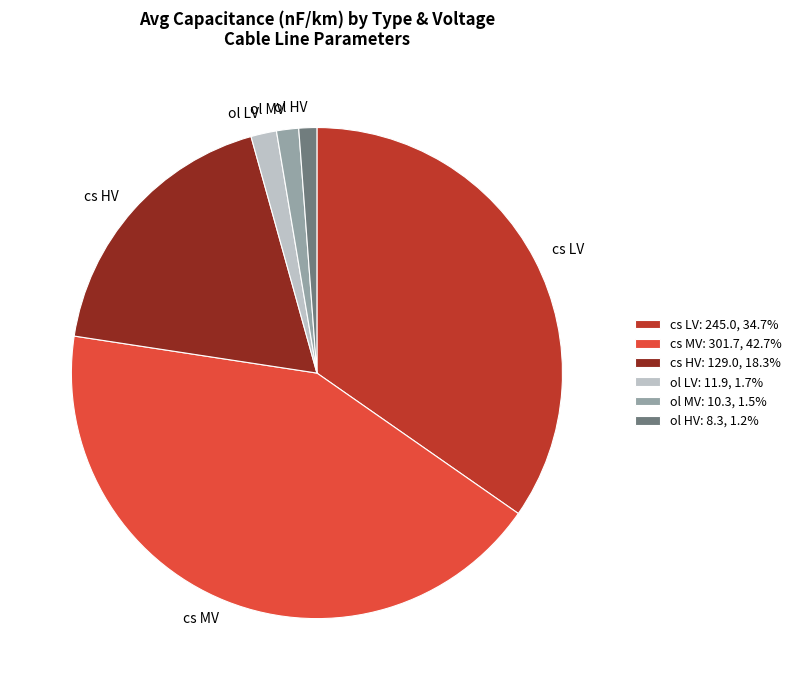

Combined, do ol LV and cs MV account for over 50%?

No